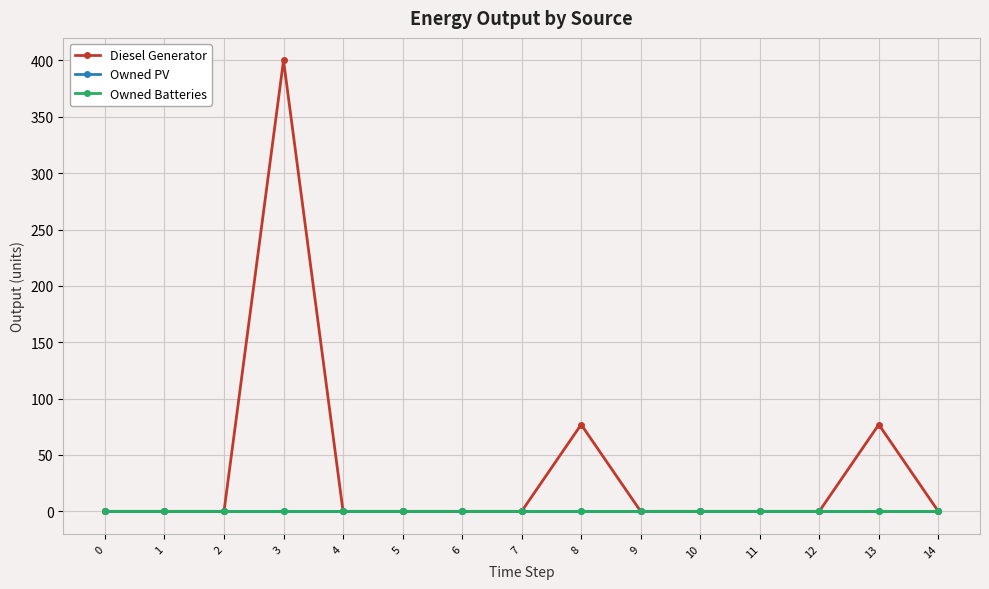

Does the chart have visible grid lines?

Yes